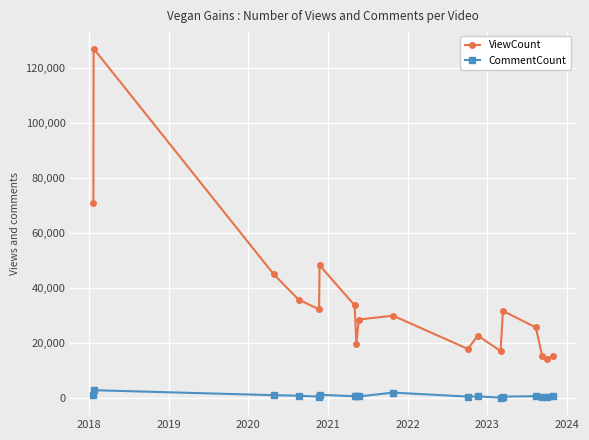

What is the maximum value shown in the chart?

127115